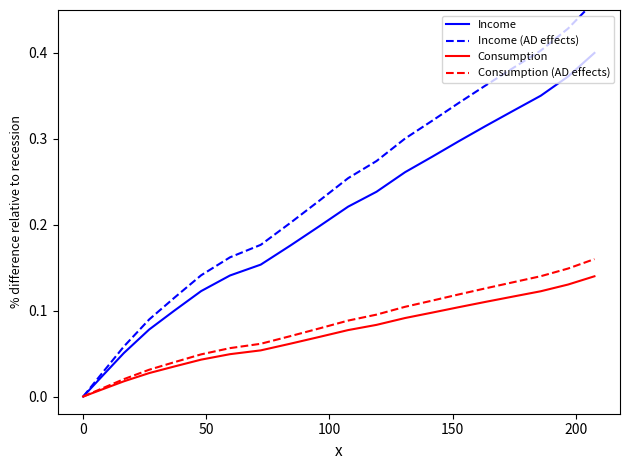

True or false: Income (AD effects) and Consumption (AD effects) cross at least once.

False